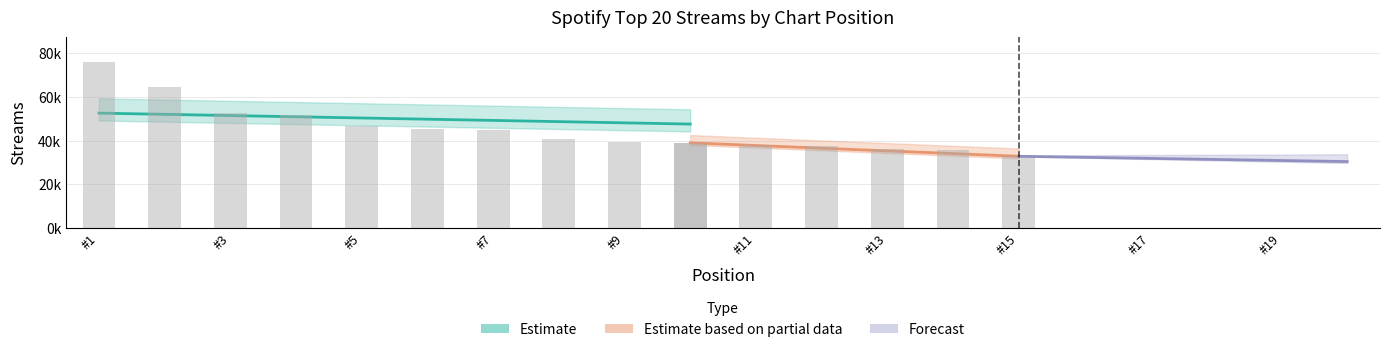

Reading left to right, extract all data points from this chart.

75820	64542	52575	51842	46516	45444	44794	40832	39360	38994	37856	37486	36380	35527	32830	32134	32118	31952	31516	30410